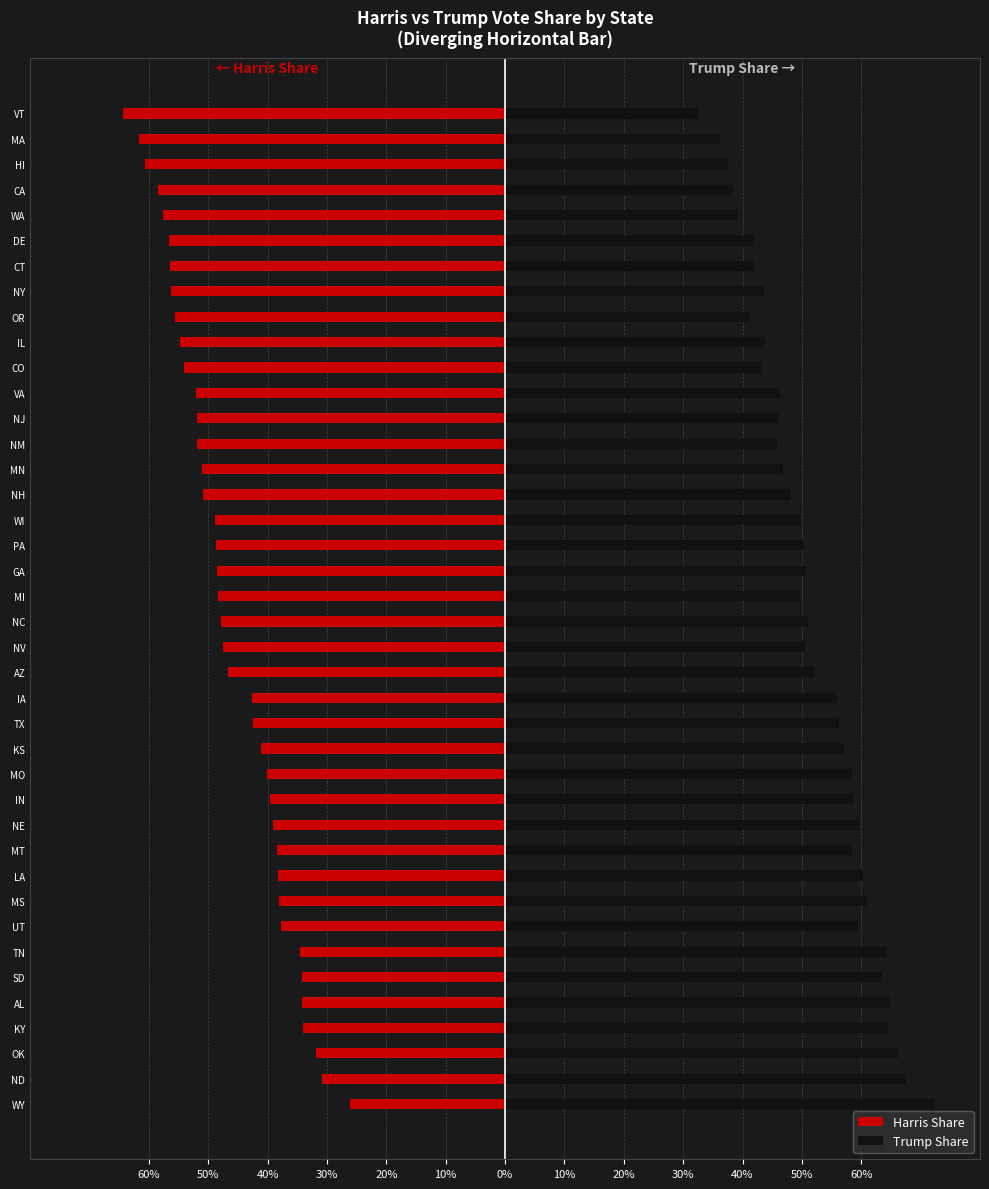

What is the average value of the Harris Share series?

-0.5